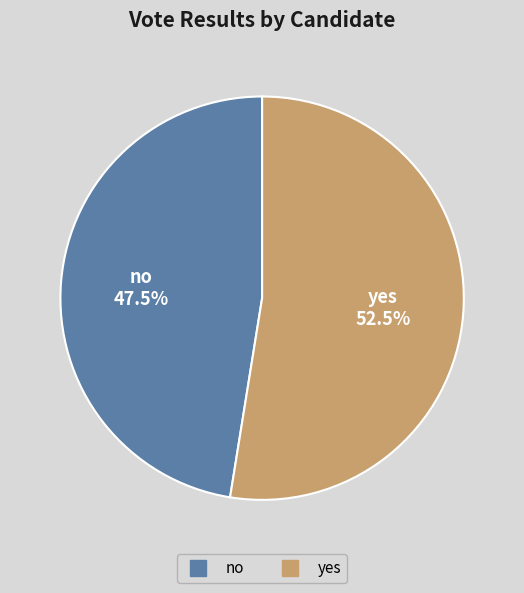

What percentage do yes and no together represent?

100.0%